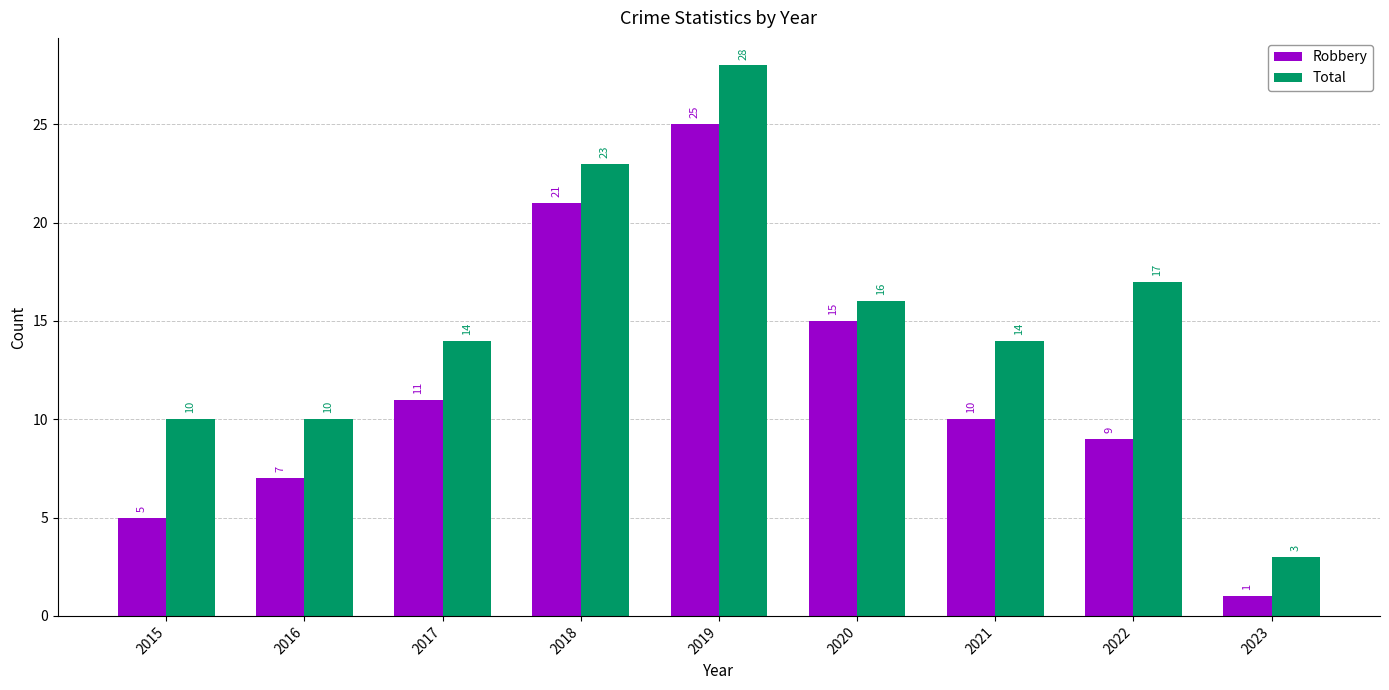

How many values in the Robbery series are below 10?

4